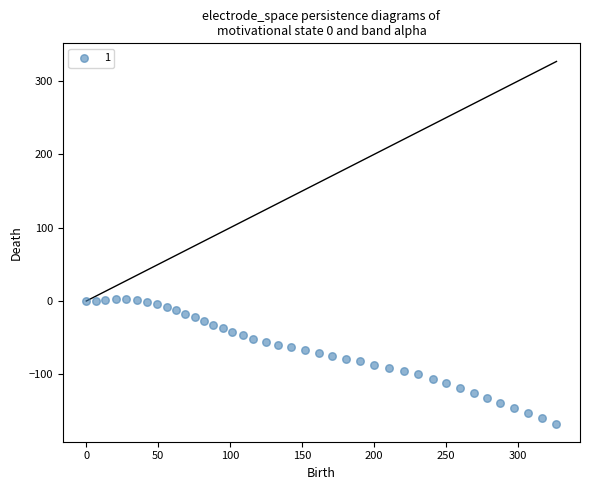

What is the range of Y values (max minus min)?

169.2